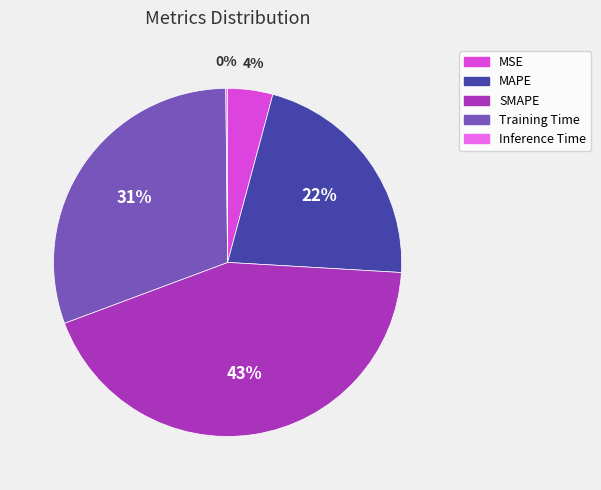

Between MAPE and MSE, which is larger?

MAPE